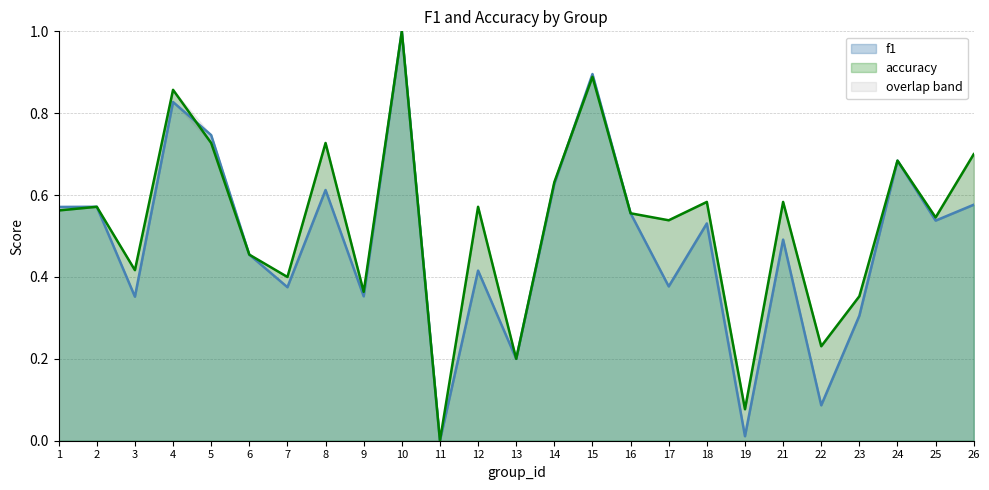

In f1, how many points are higher than both neighbors (excluding endpoints)?

9